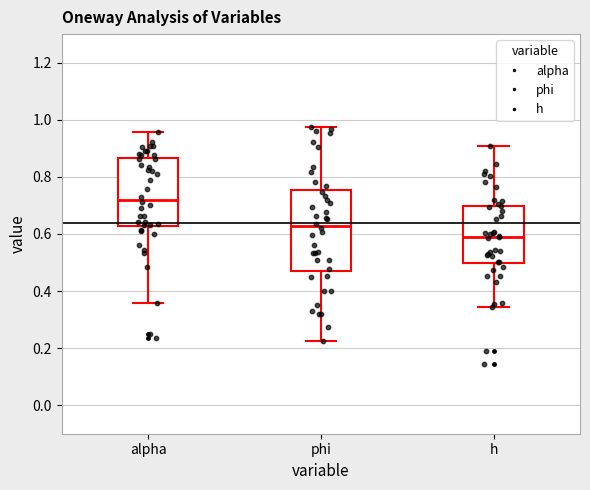

Where does the upper whisker of the box for phi end on the y-axis? The values are not printed on the chart, so give them approximately, as read against the axis.

0.98